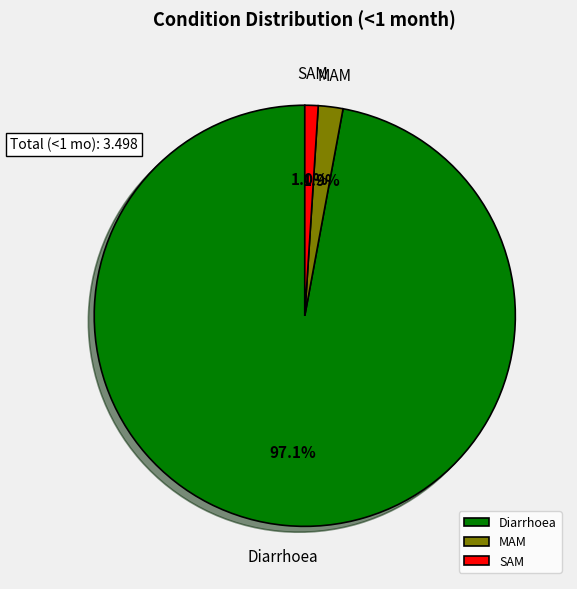

Rank the categories by value from highest to lowest.

Diarrhoea, MAM, SAM